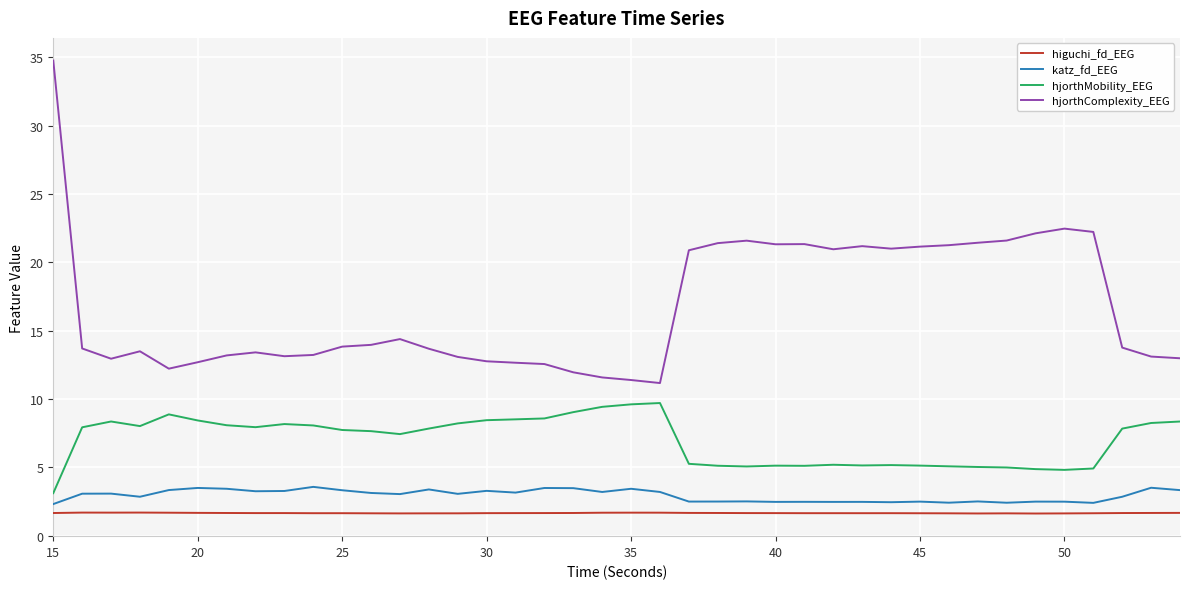

What is the difference between the maximum and minimum values in the hjorthComplexity_EEG series?

23.6